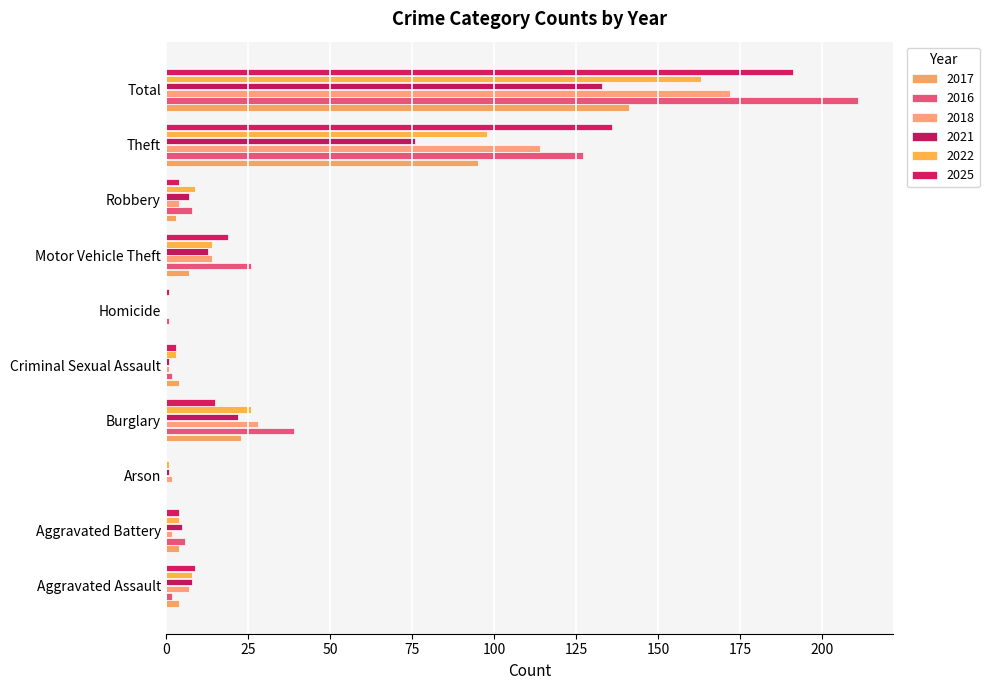

The value of 2018 at Aggravated Battery is 1. True or false?

False